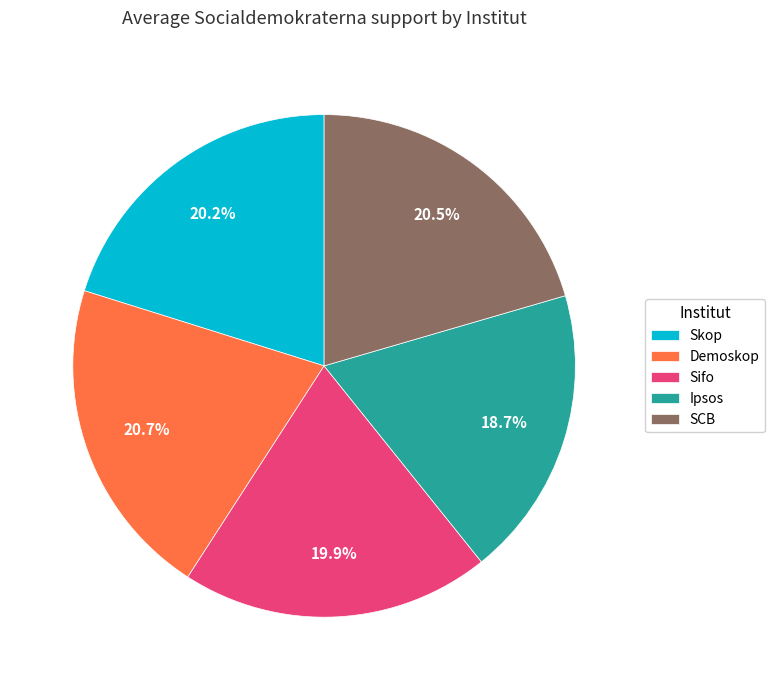

Which has a higher value, Sifo or SCB?

SCB